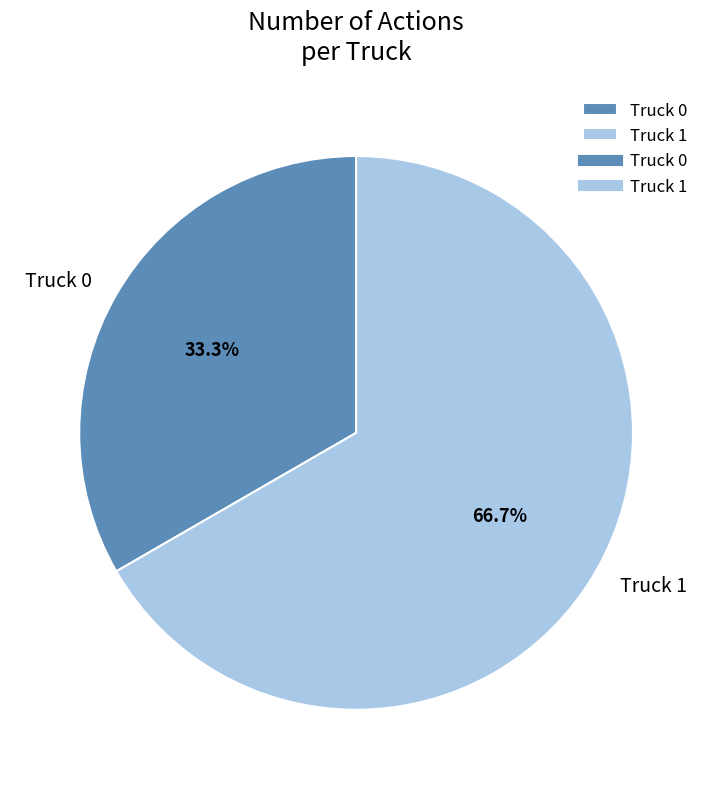

How many slices are in this pie chart?

2